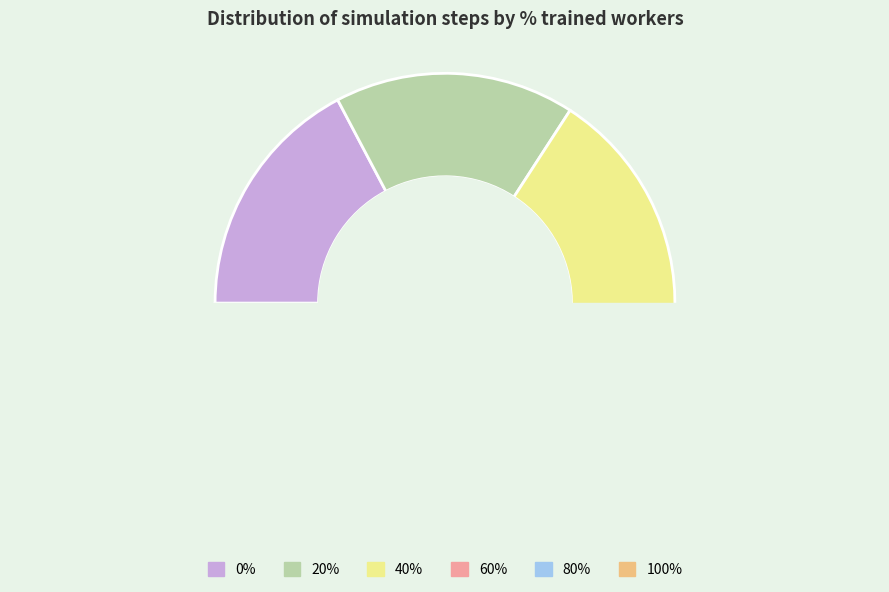

What is the total percentage of 100% and 20%?

33.4%